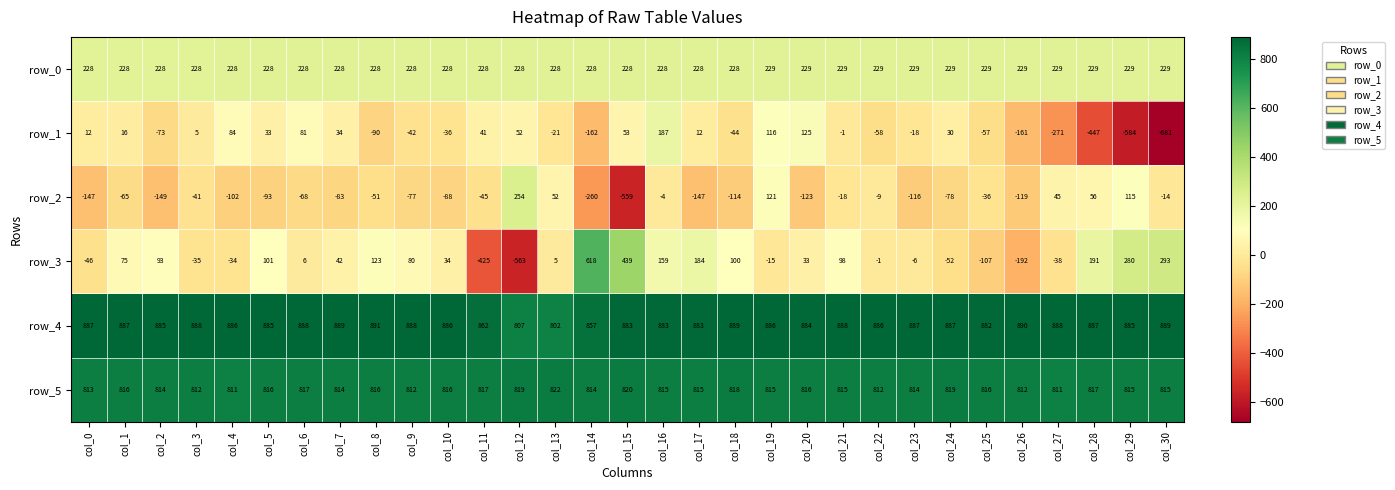

At which label is row_3 closest to 27?

col_20